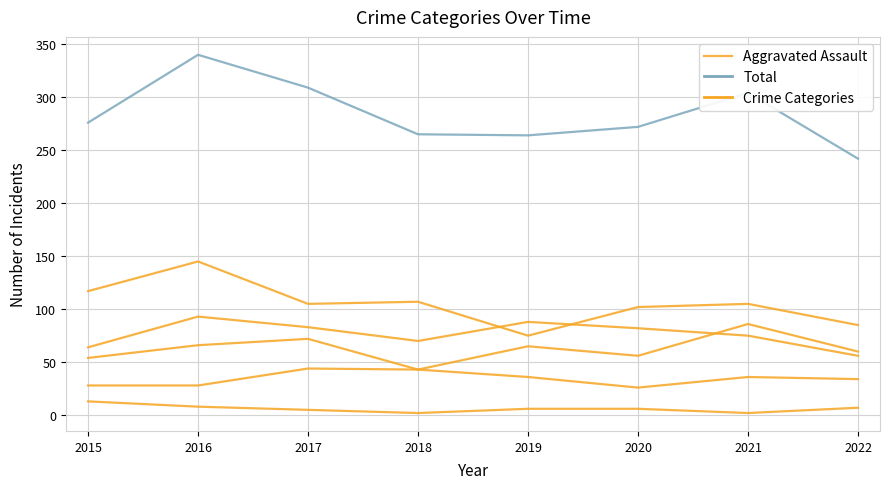

Reading left to right, what are all the values shown in this chart?

Aggravated Assault: 54	66	72	43	65	56	86	60
Total: 276	340	309	265	264	272	304	242